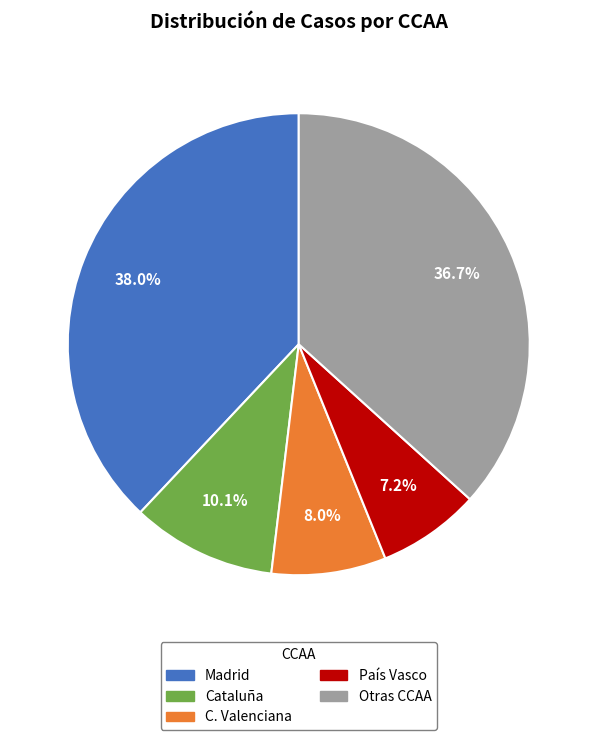

How many slices are in this pie chart?

5